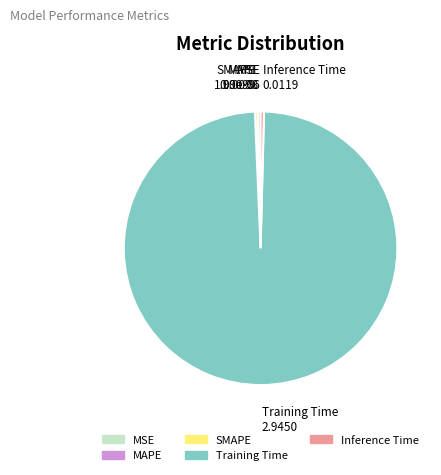

The Inference Time slice represents 7% of the pie. True or false?

False